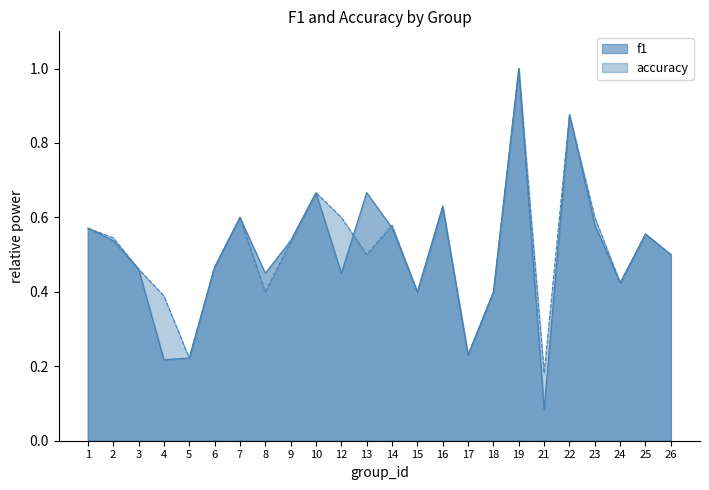

What value does the f1 series have at 7?

0.6